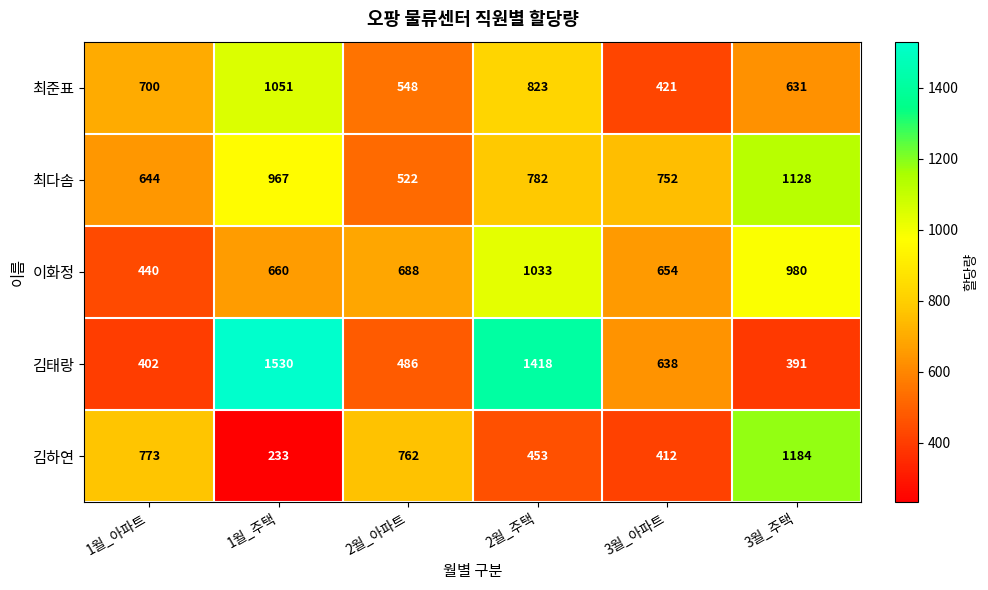

What is the highest value of the 이화정 series?

1033